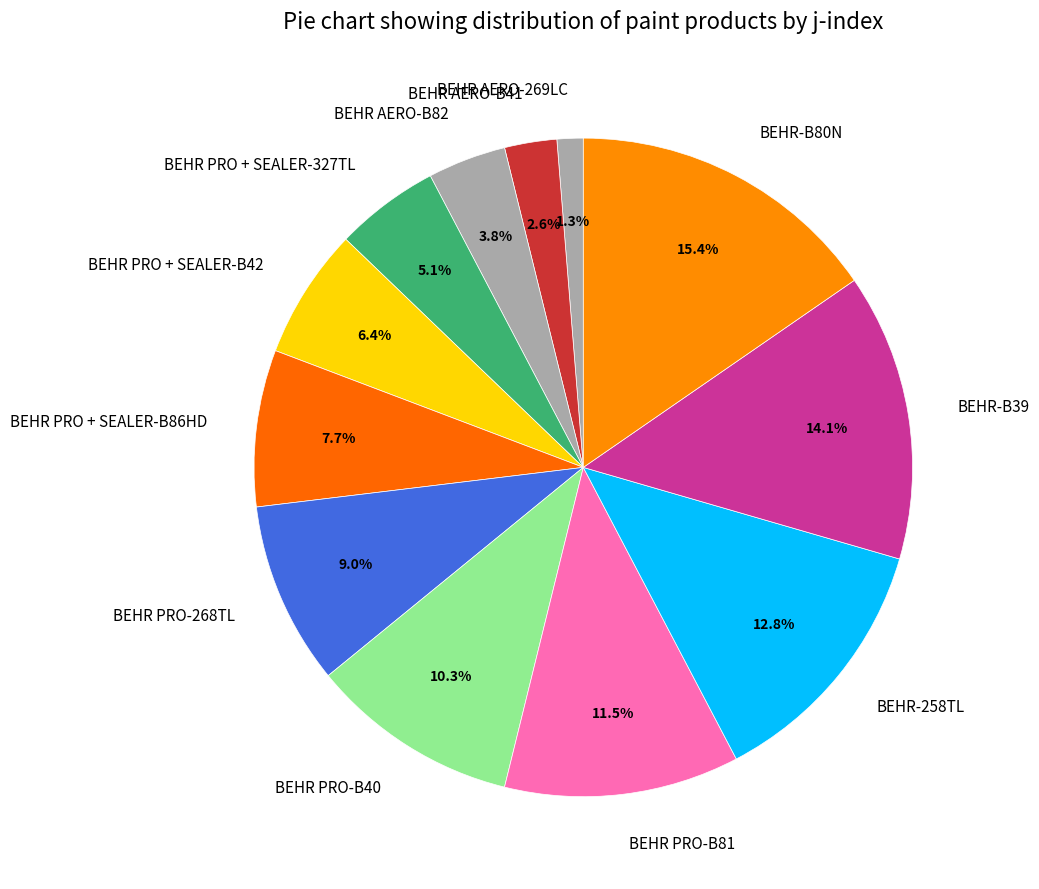

How many segments does this pie chart have?

12